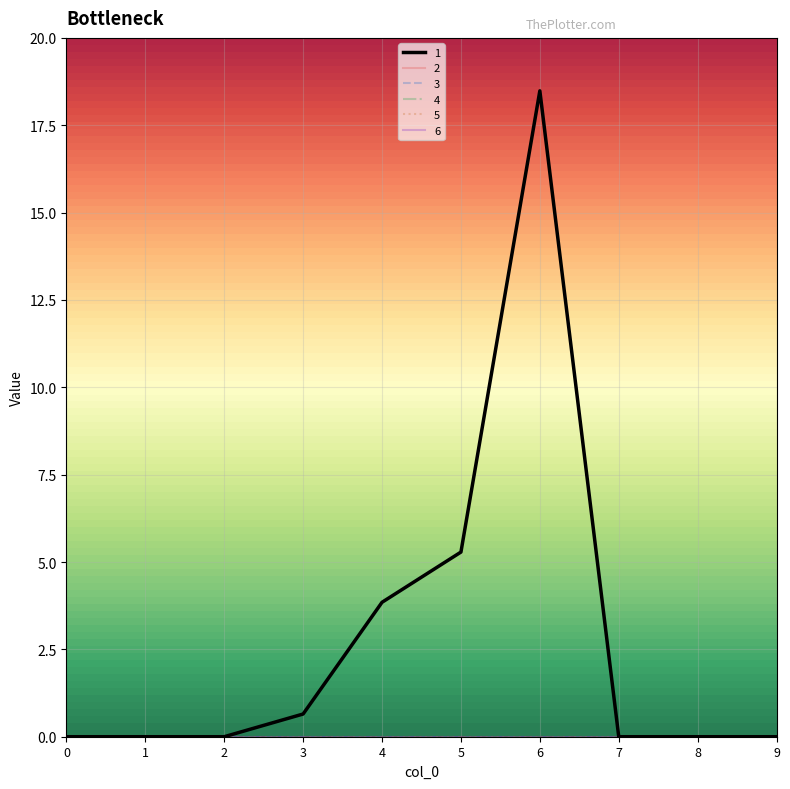

True or false: 5 and 6 intersect in this chart.

False